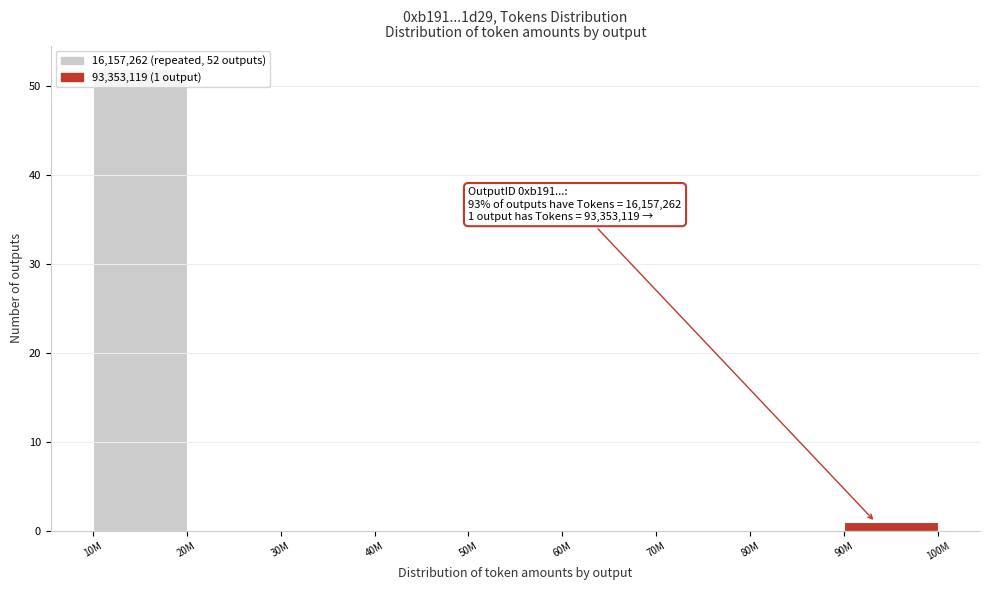

True or false: the data shows -26 at 50M.

False